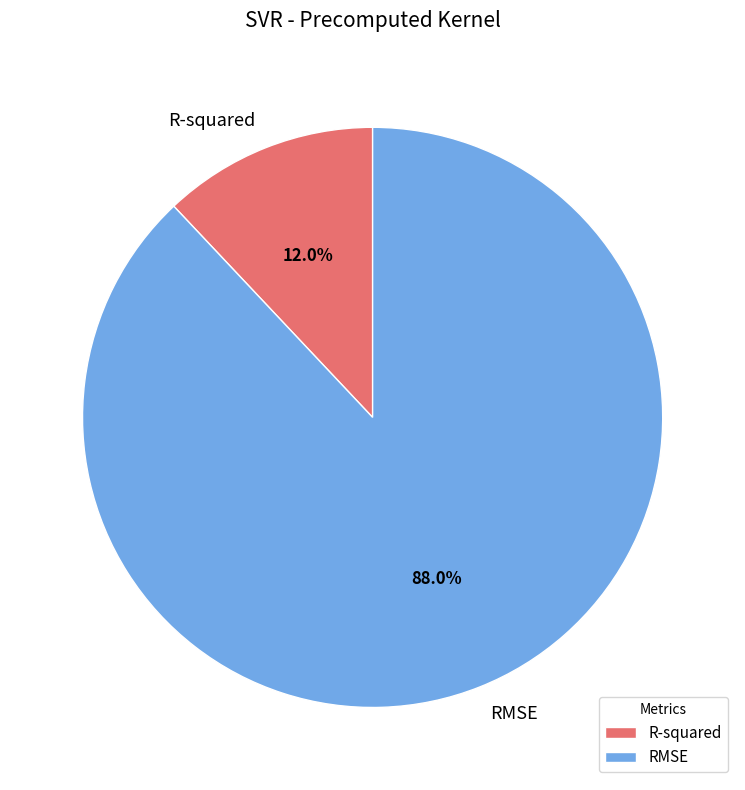

Count the number of slices in the pie.

2